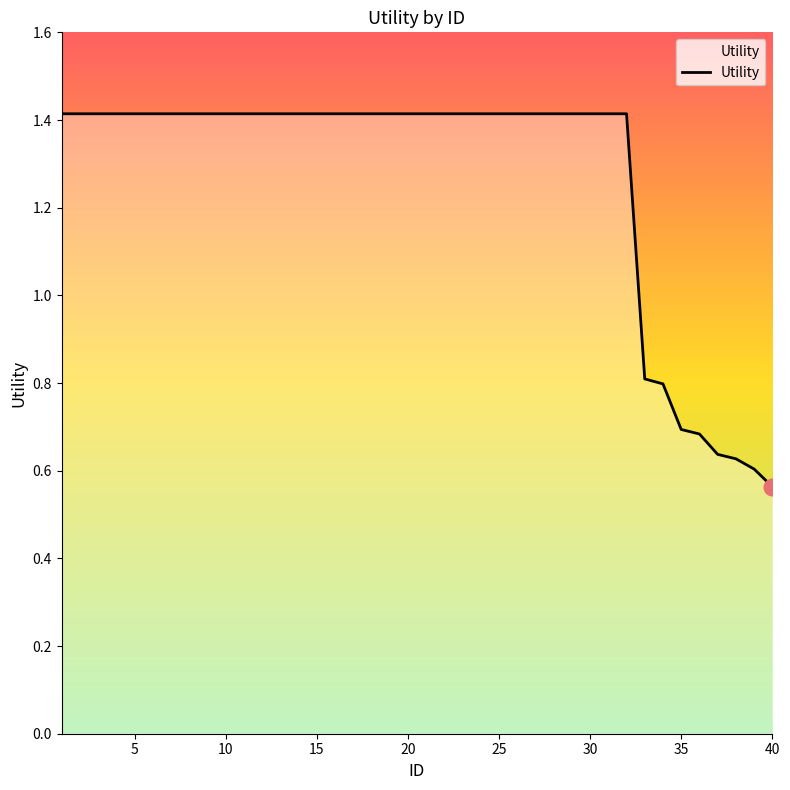

What is the maximum value shown in the chart?

1.4